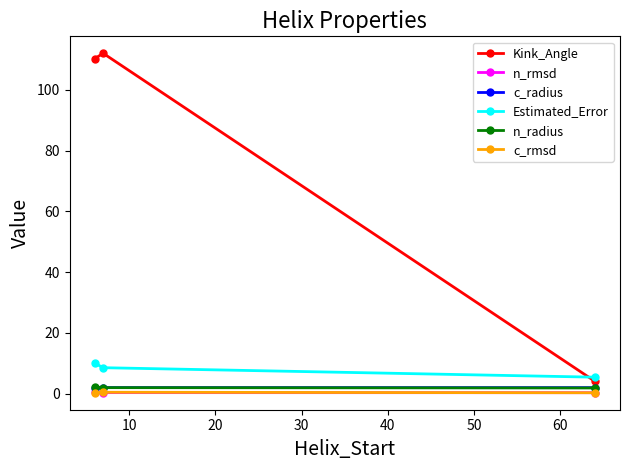

How many data points in Kink_Angle are less than 110?

1